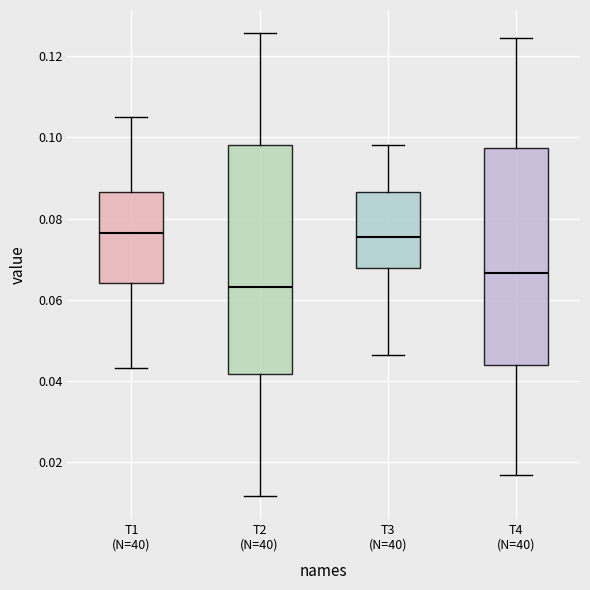

Reading left to right, transcribe this box plot: for each box, give where its median line is, the range the box spans, and where its two whiskers end, as read against the y-axis. The values are not printed on the chart, so give them approximately, as read against the axis.

T1 (N=40): median 0.076, box 0.064 to 0.086, whiskers 0.044 to 0.106
T2 (N=40): median 0.064, box 0.042 to 0.098, whiskers 0.012 to 0.126
T3 (N=40): median 0.076, box 0.068 to 0.086, whiskers 0.046 to 0.098
T4 (N=40): median 0.066, box 0.044 to 0.098, whiskers 0.016 to 0.124